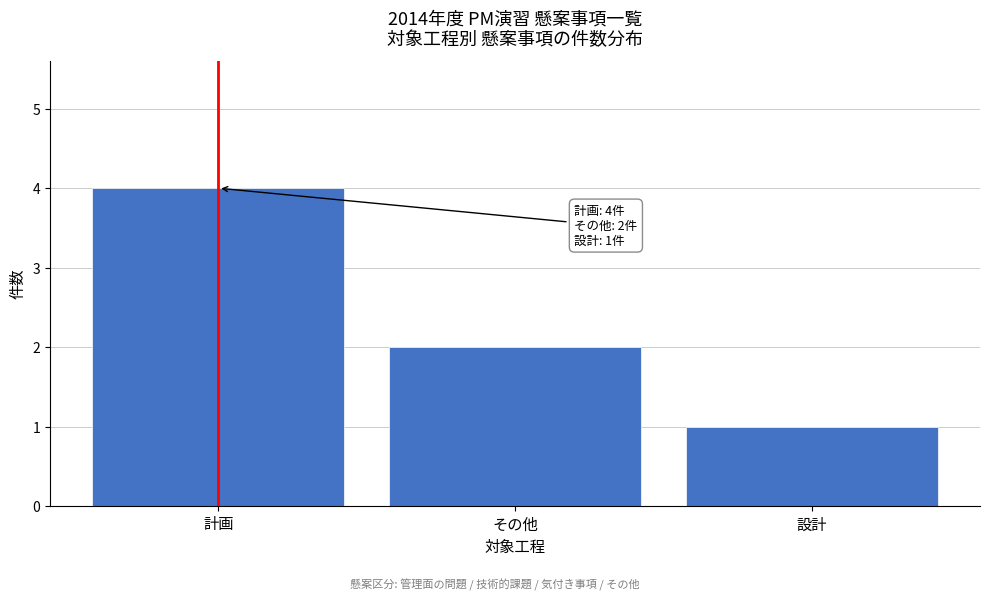

Reading right to left, list all the values displayed in this chart.

1	2	4